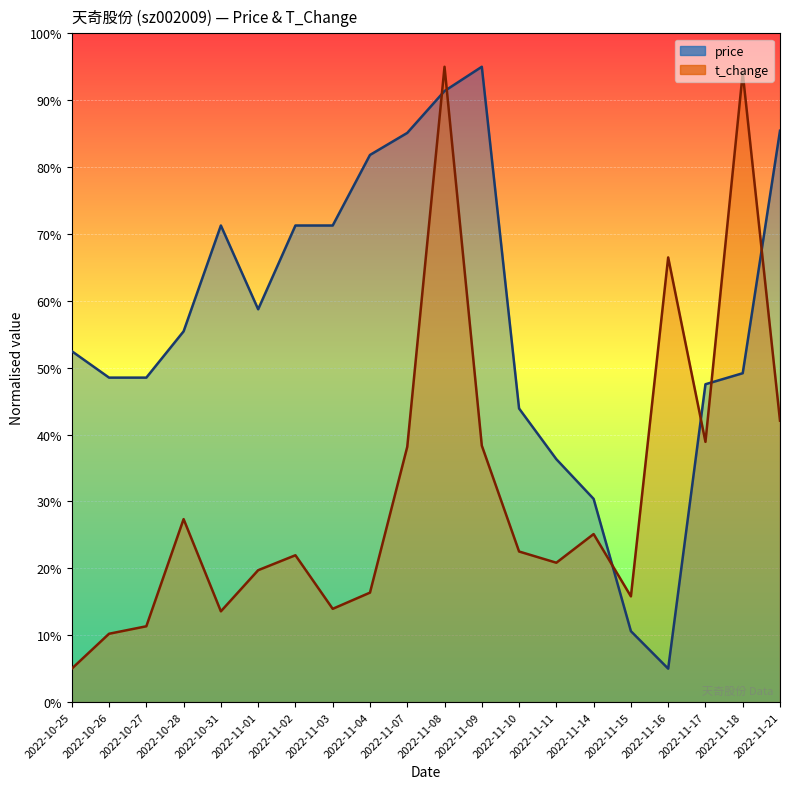

At which label is price closest to 50?

2022-11-18